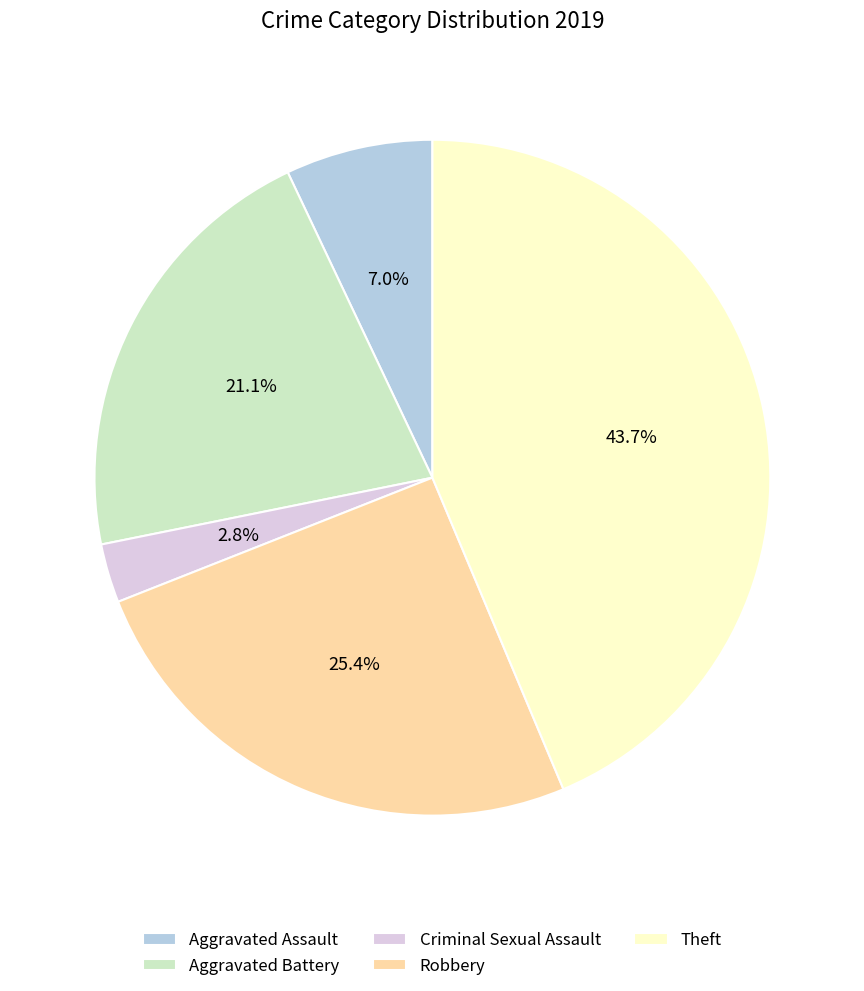

Which has a higher value, Theft or Criminal Sexual Assault?

Theft